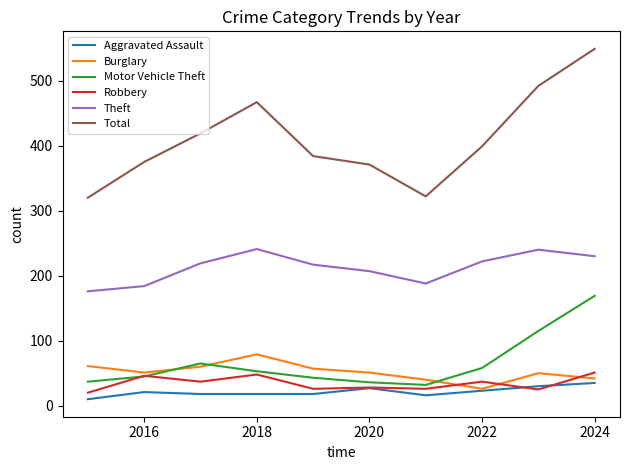

What is the maximum value shown in the chart?

549